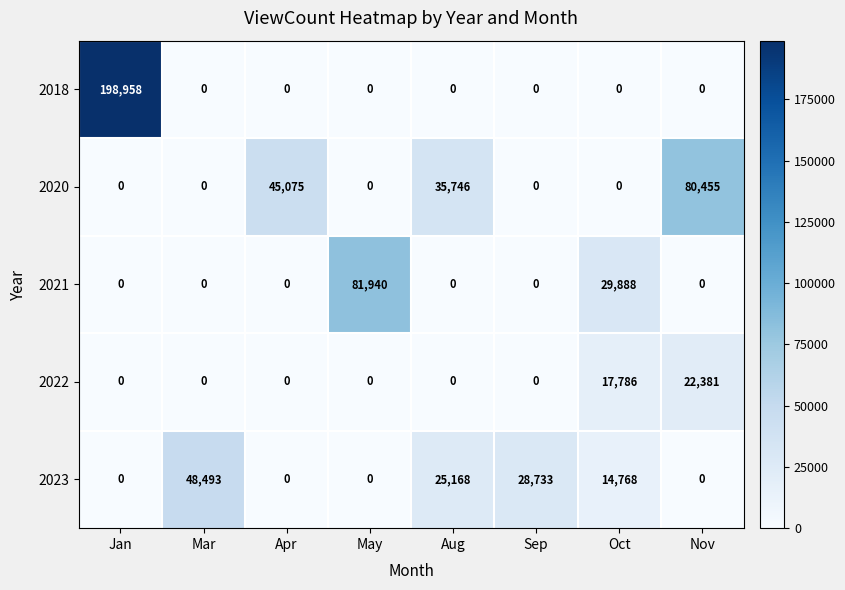

Which label corresponds to the largest value in the chart?

Jan